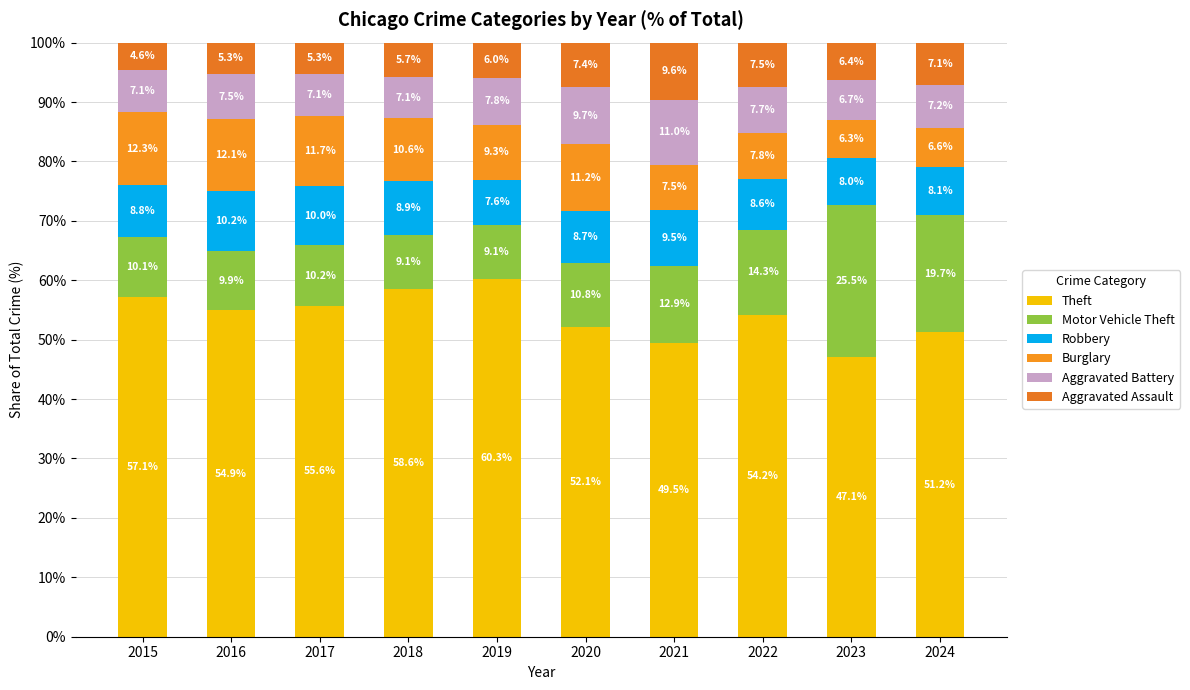

How many distinct data groups are displayed?

6